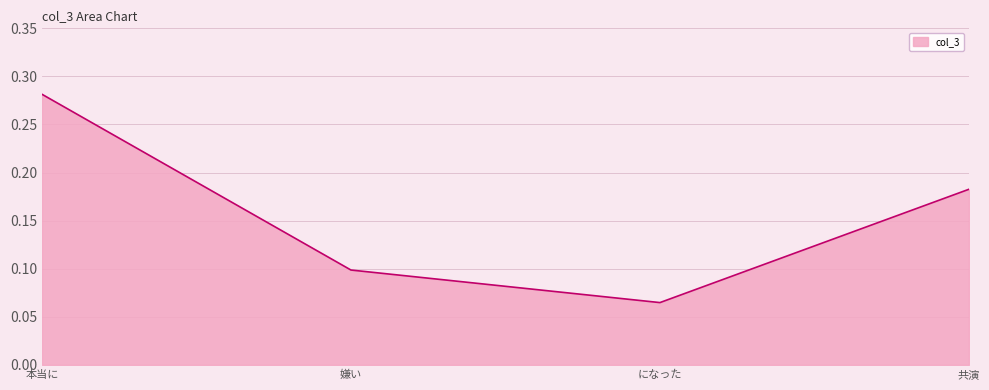

What is the change in value from になった to 共演?

+0.1